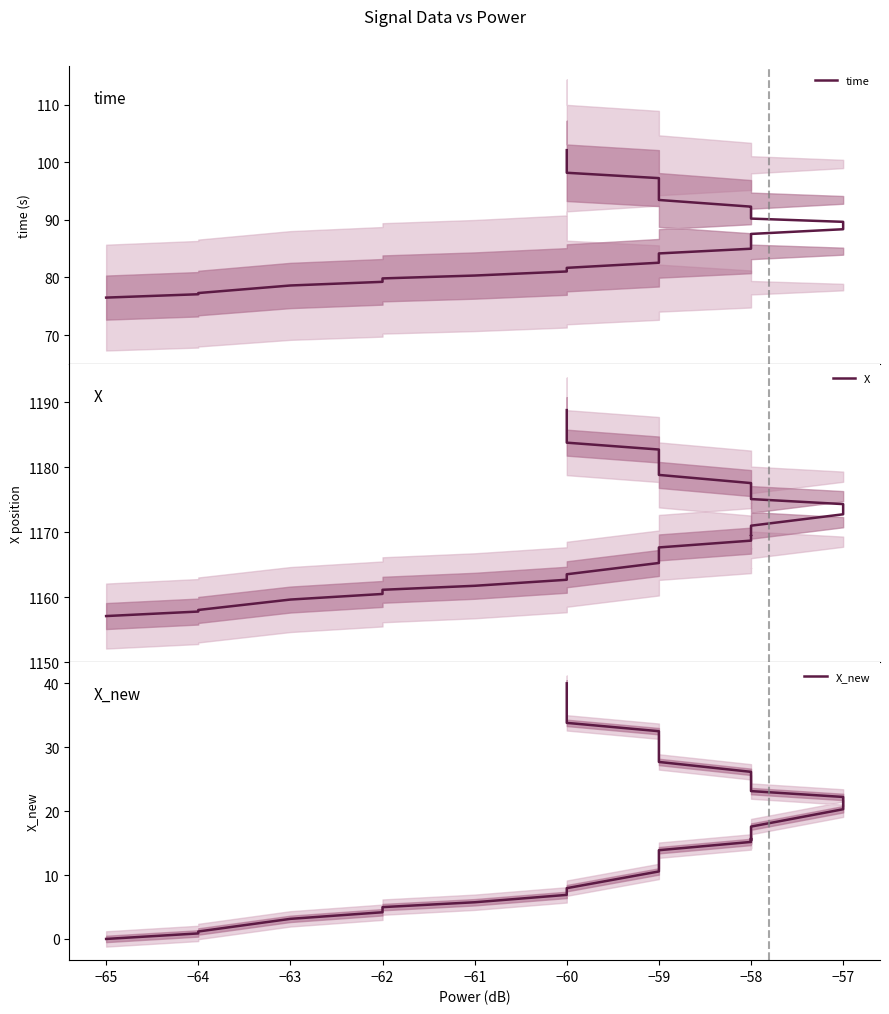

True or false: X_new and X cross at least once.

False